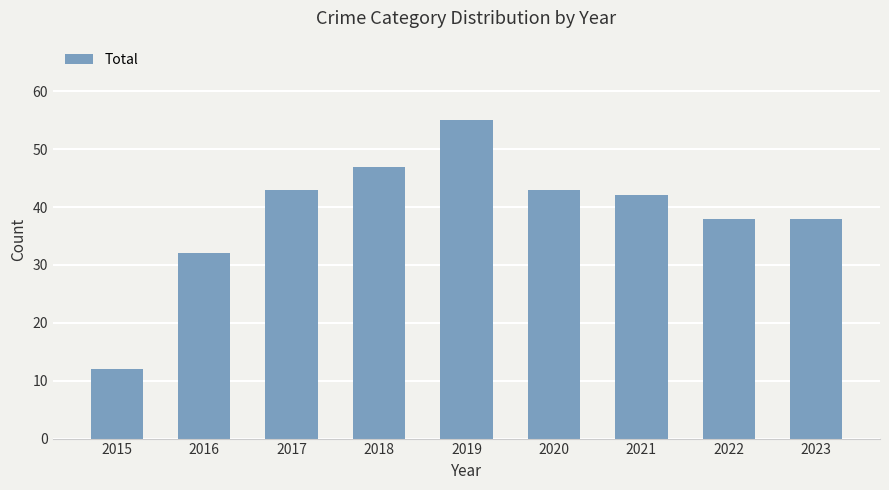

What is the difference between the second highest and second lowest values?

15